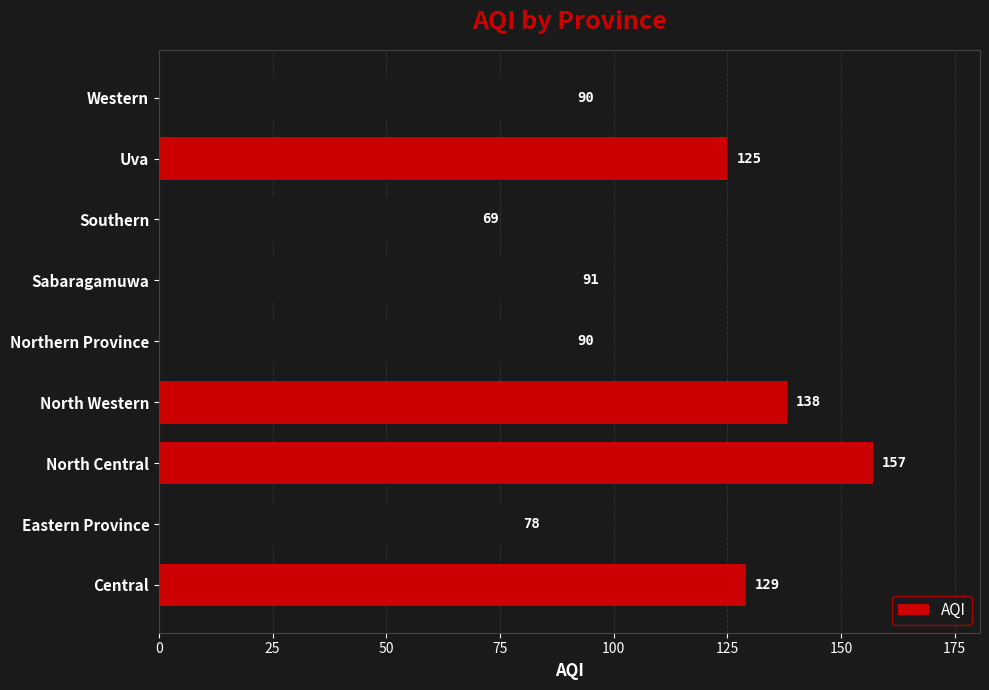

What is the sum of the values at Uva and Northern Province?

215